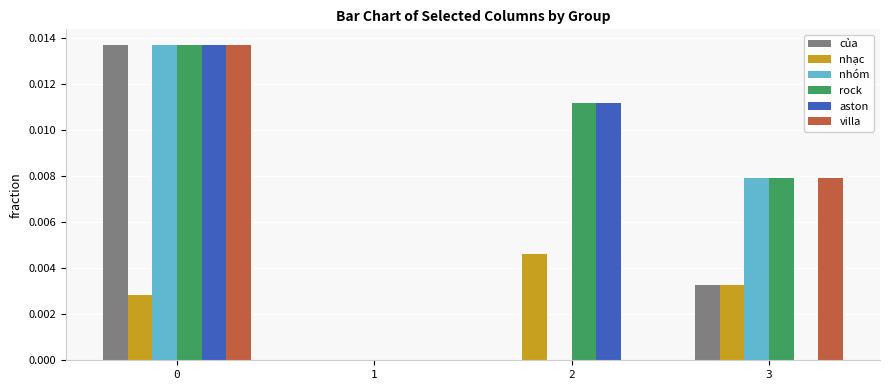

Is it true that aston equals 0.0 at 0?

True